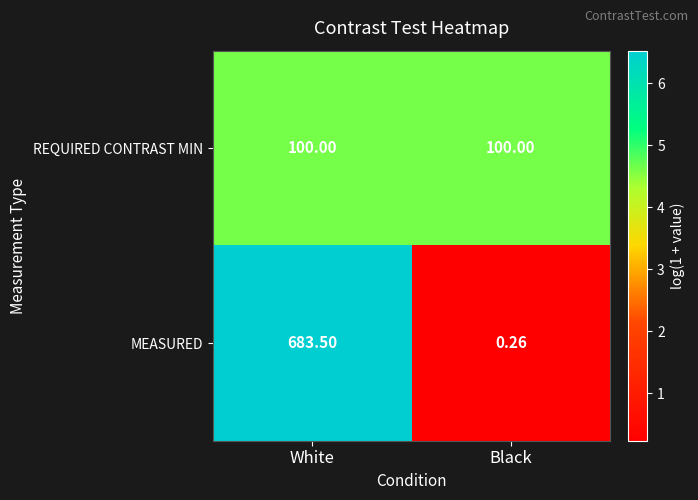

Which category has the lowest value in the MEASURED series?

Black